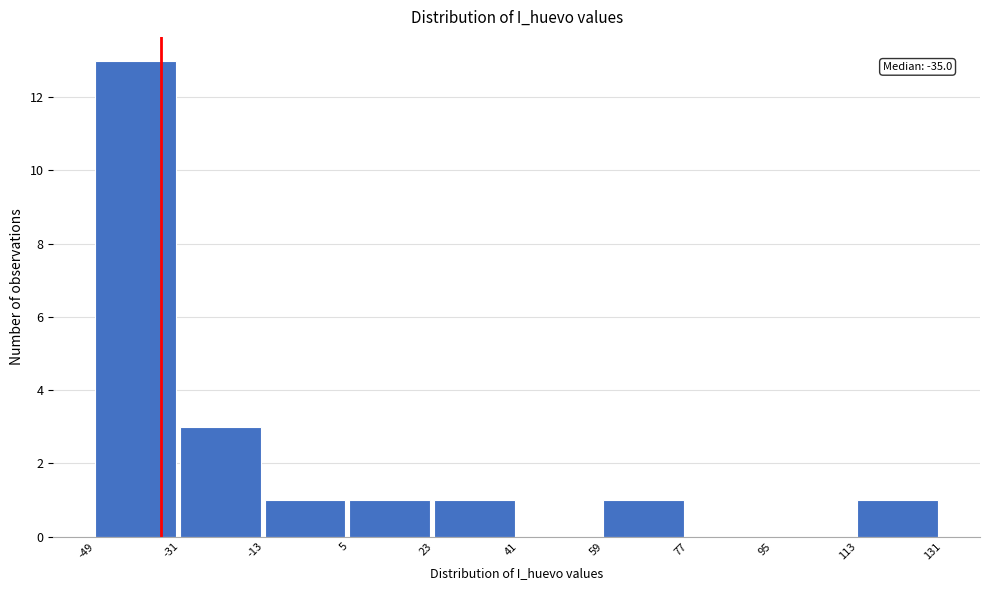

Over which range of the x-axis is the bar tallest?

-49 to -31